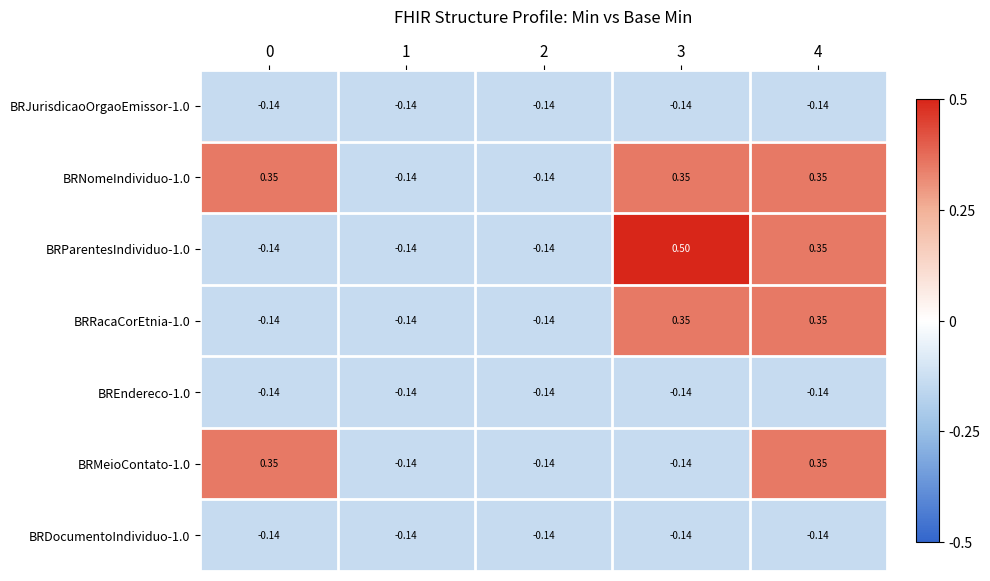

Is the value of BRMeioContato-1.0 at 2 greater than the value of BRNomeIndividuo-1.0 at 3?

No